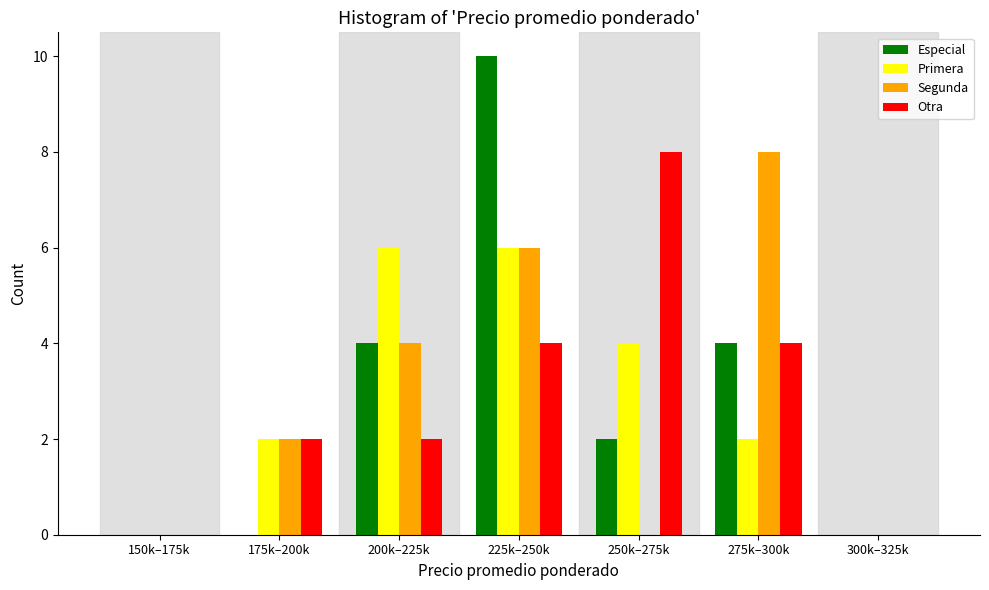

Between 175k–200k and 225k–250k, which series saw the biggest shift?

Especial